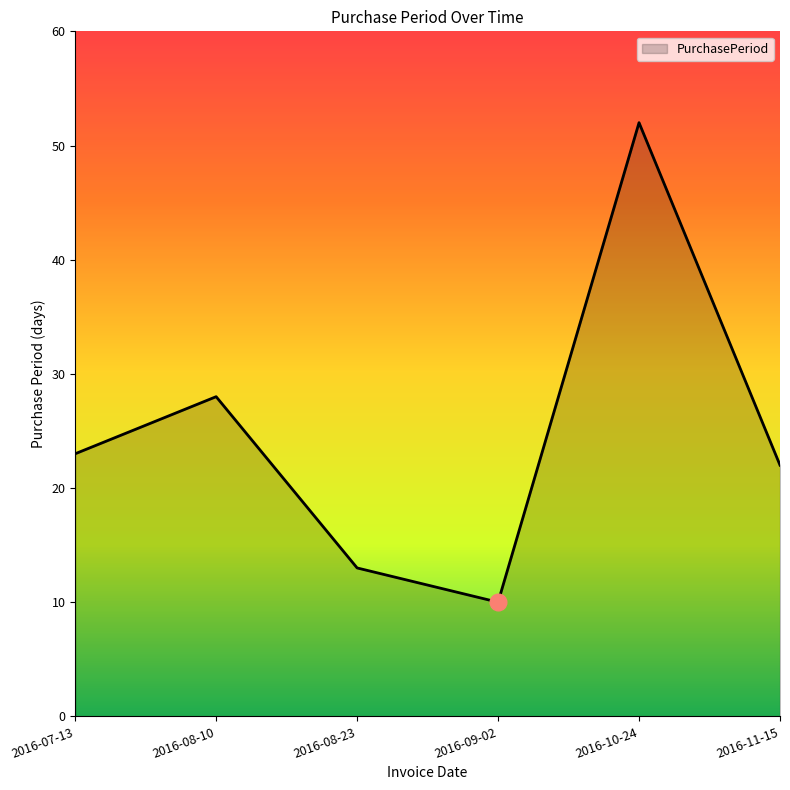

What is the ratio of the value at 2016-08-23 to the value at 2016-11-15?

0.6